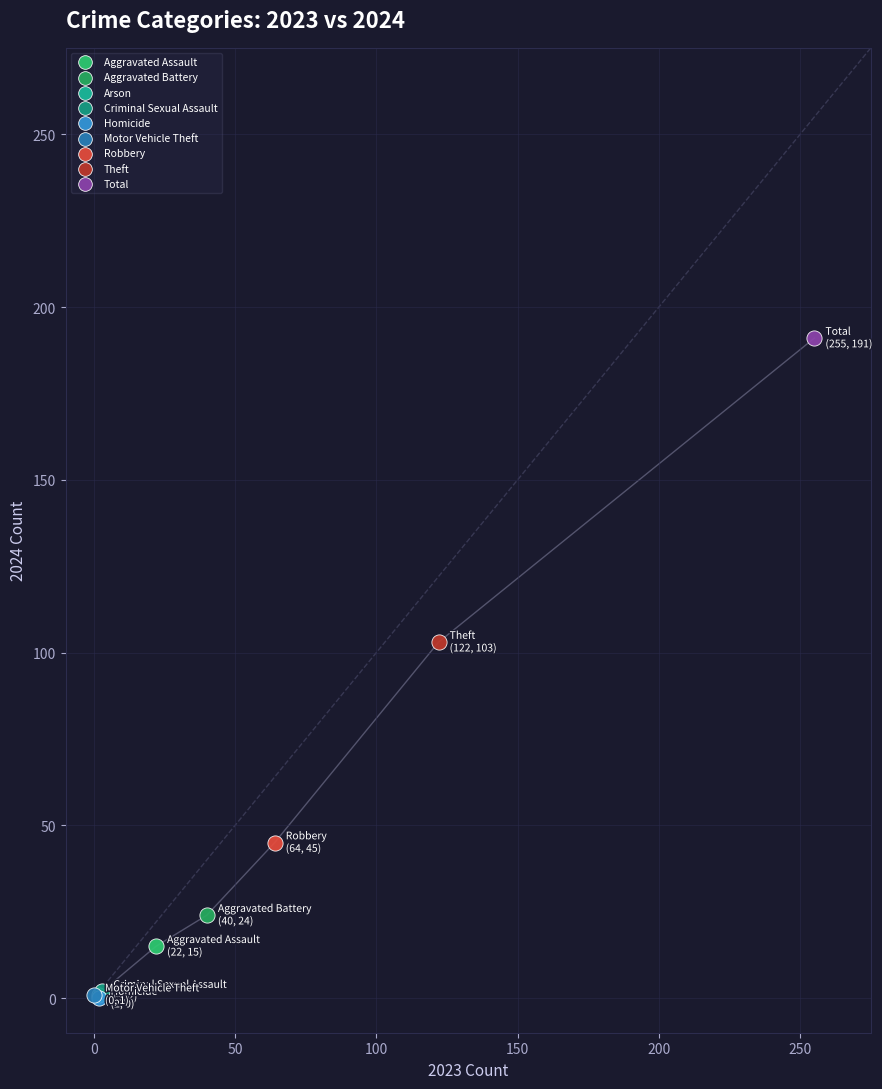

What are all the series names shown in the legend?

Aggravated Assault, Aggravated Battery, Arson, Criminal Sexual Assault, Homicide, Motor Vehicle Theft, Robbery, Theft, Total